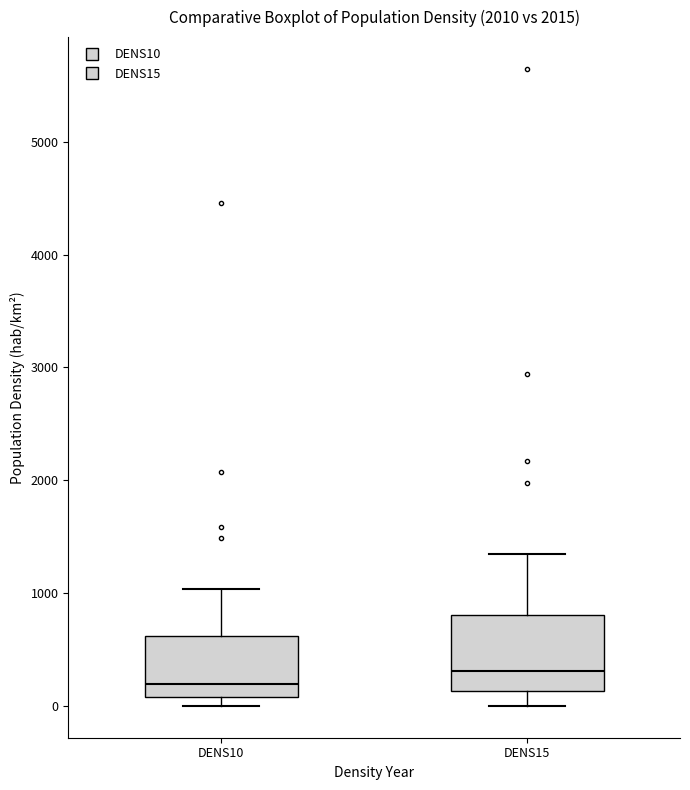

Which box's median line is the lowest?

DENS10